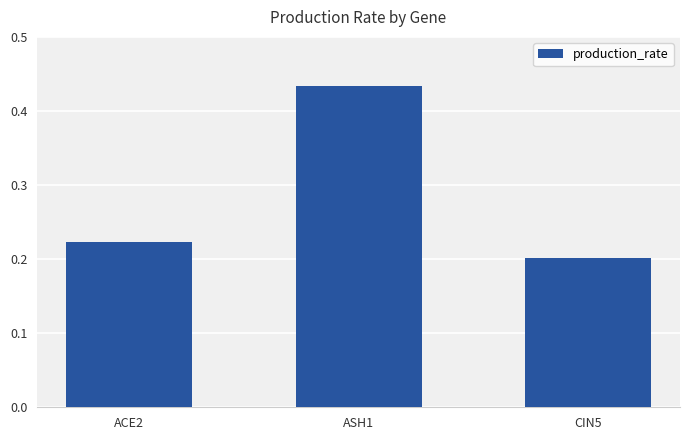

At which category does the chart reach its peak across all series?

ASH1